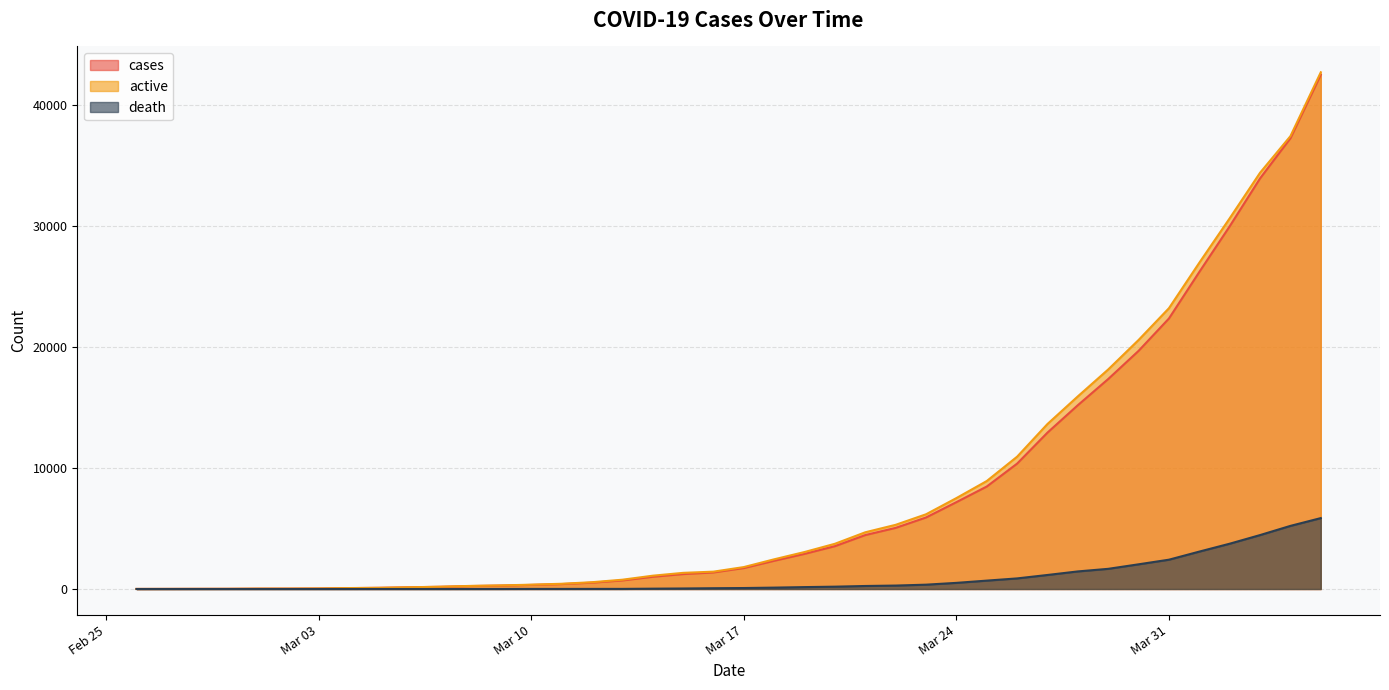

Rank the series by their maximum value, from highest to lowest.

active, cases, death